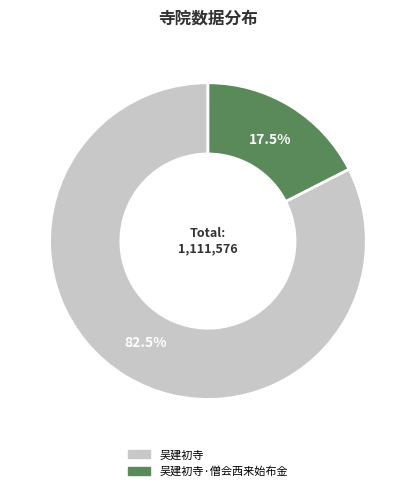

Does any single category account for the majority?

Yes